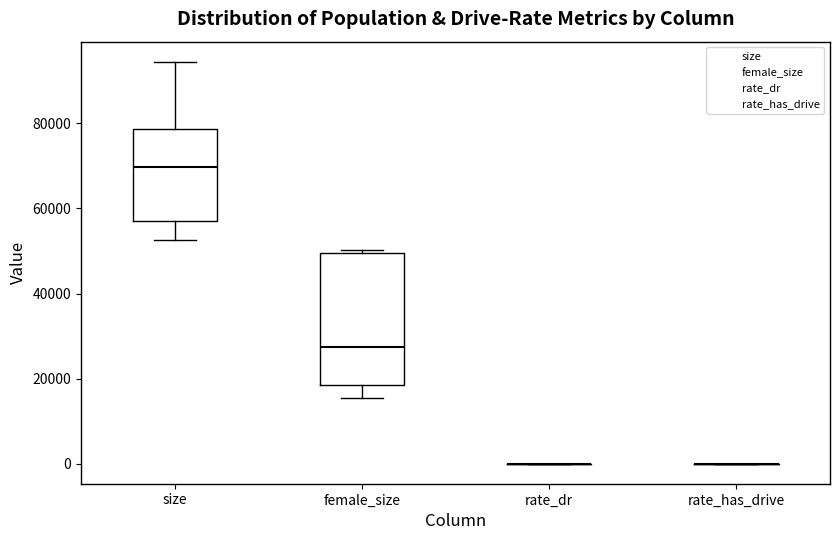

Reading left to right, read every box against the y-axis: the position of its median line, the range the box covers, and the ends of its whiskers. The values are not printed on the chart, so give them approximately, as read against the axis.

size: median 70000, box 58000 to 78000, whiskers 52000 to 94000
female_size: median 28000, box 18000 to 50000, whiskers 16000 to 50000
rate_dr: box collapsed to a line at 0, whiskers 0 to 0
rate_has_drive: box collapsed to a line at 0, whiskers 0 to 0